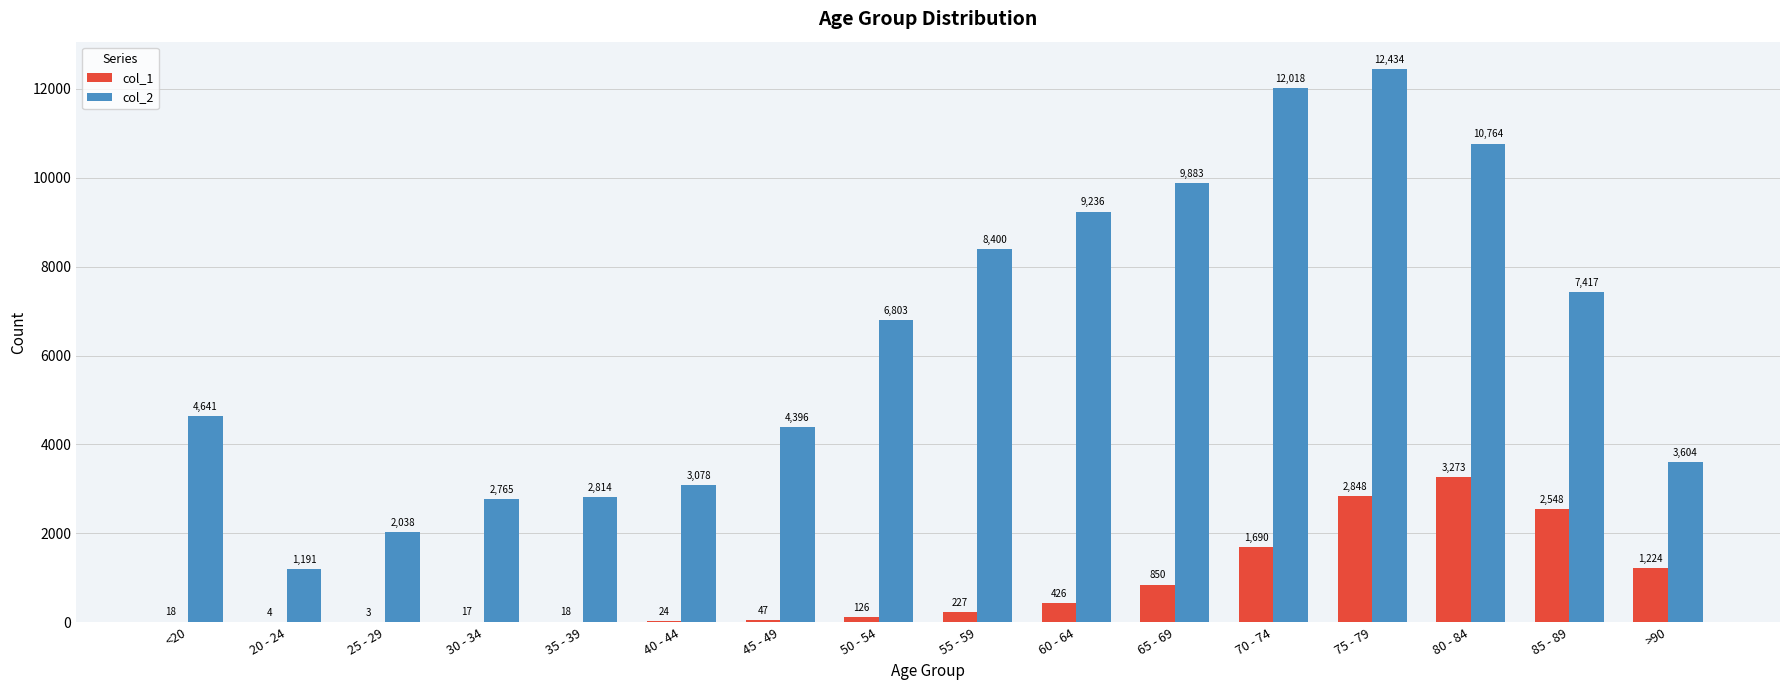

How many groups of bars are there?

16